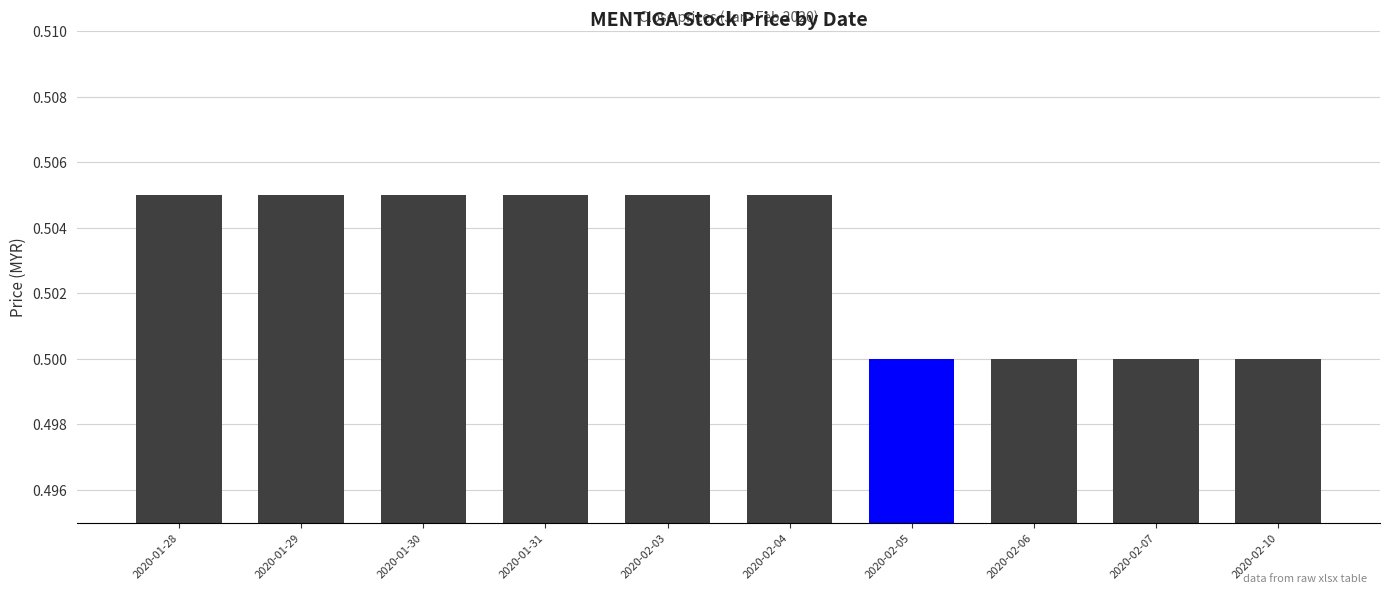

The chart shows a value of 0.3 at 2020-01-31. True or false?

False